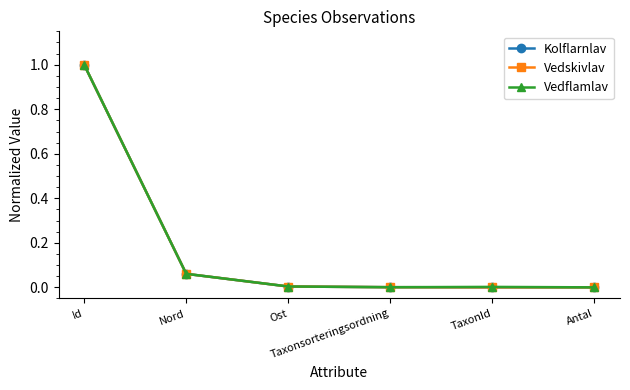

True or false: Kolflarnlav has more than 2 points higher than both neighbors.

False